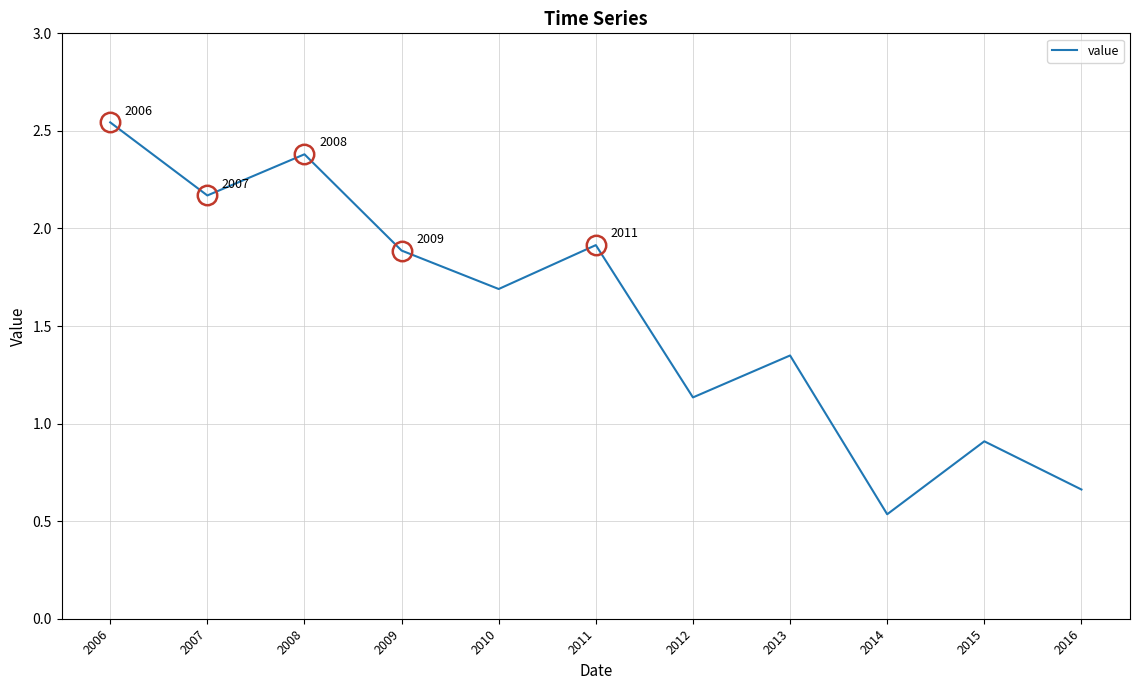

What is the change in value from 2009 to 2013?

-0.5